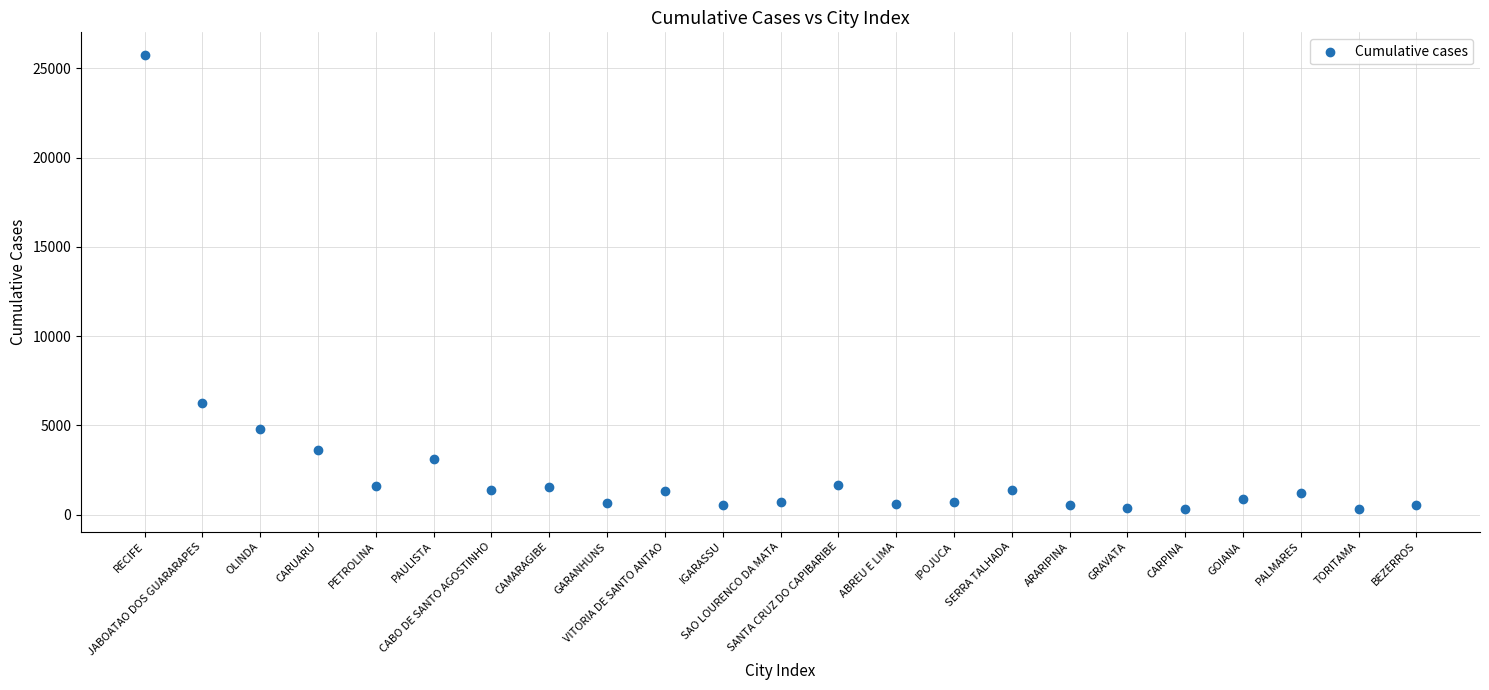

What Y value in the scatter plot is closest to 13031?

6245